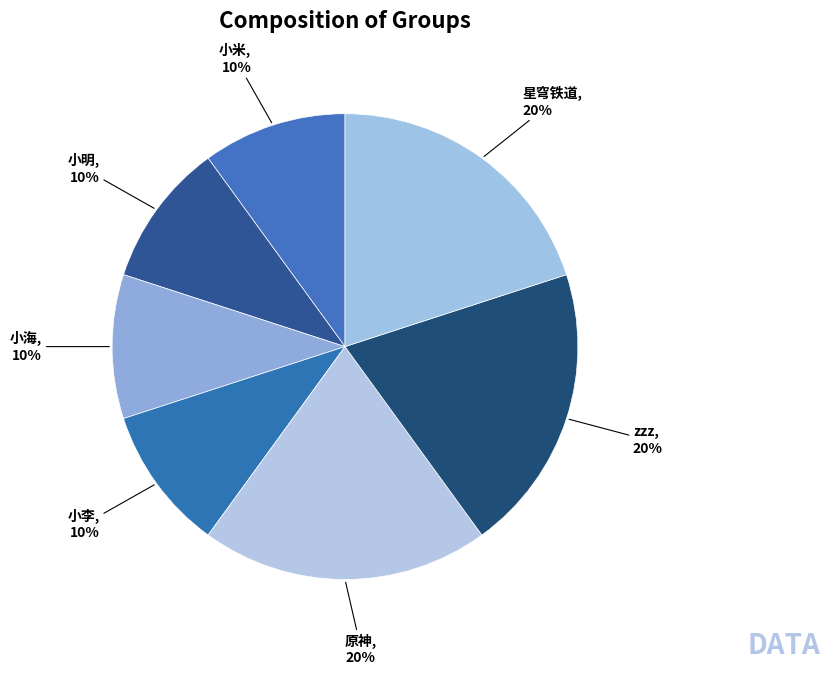

To the nearest percent, what portion does 小明 represent?

10%